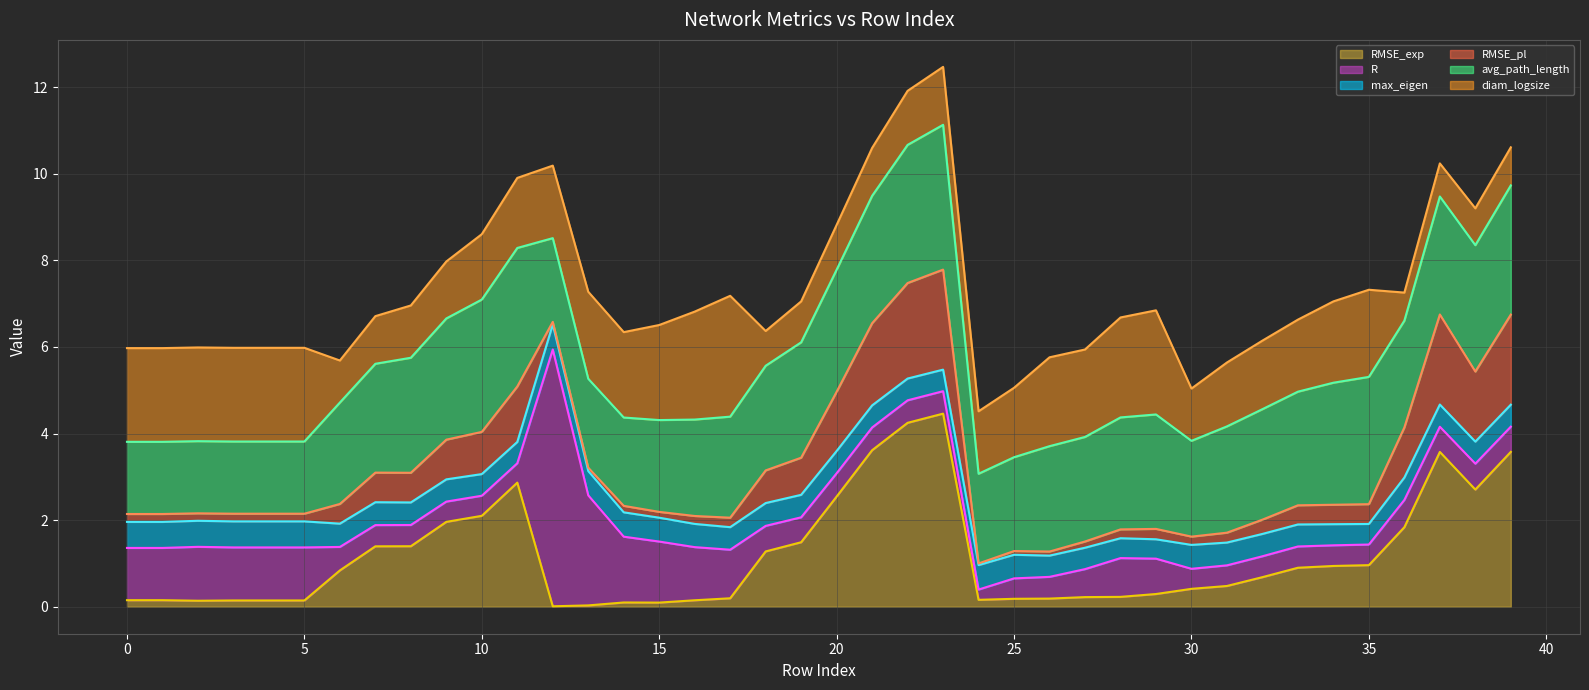

What is the spread (max minus min) of values at 23?

8.0